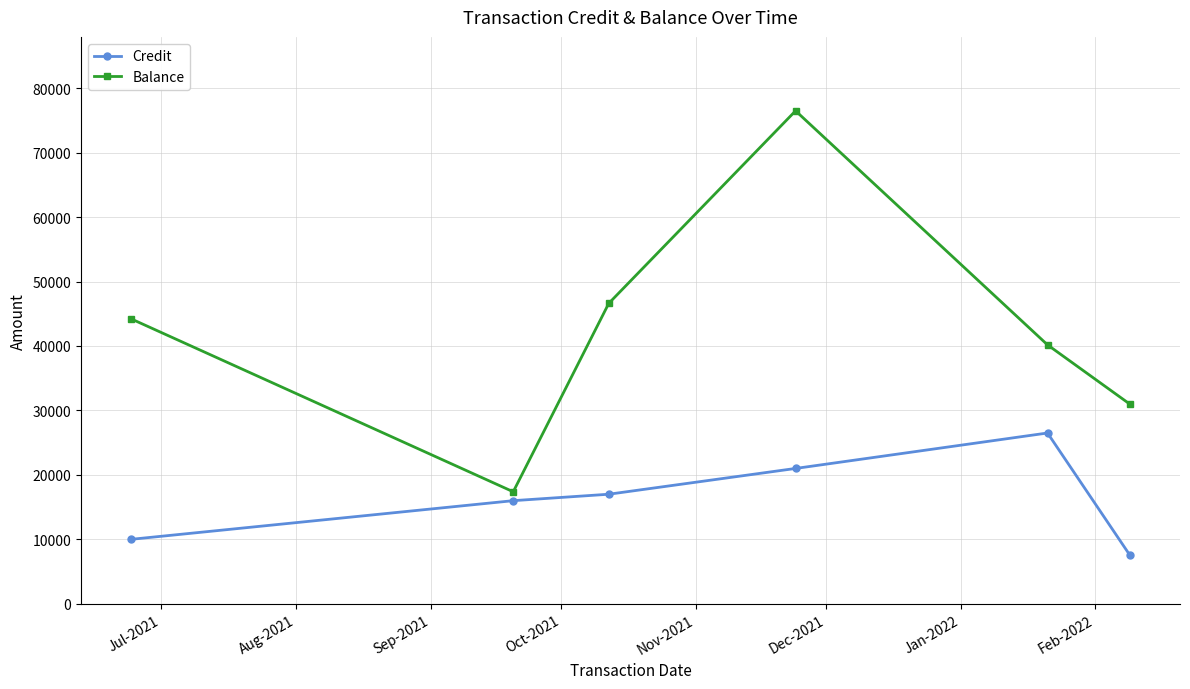

What is the value of the Balance point at the 6th from the left?

30958.5